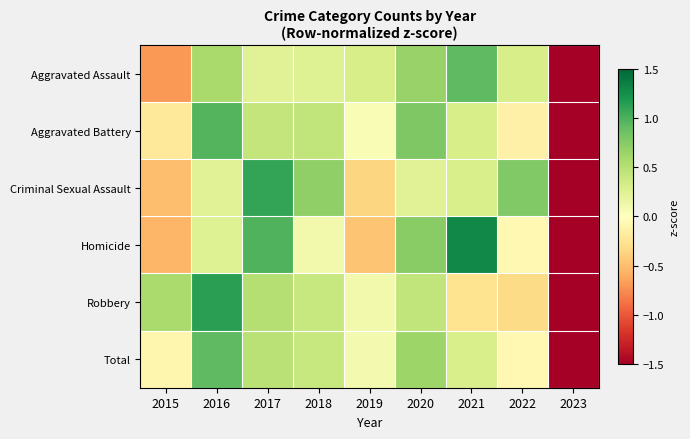

What is the total value across all series at 2017?

3.7